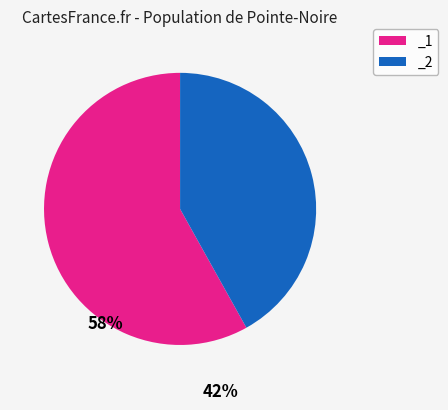

Combined, do _1 and _2 account for over 50%?

Yes